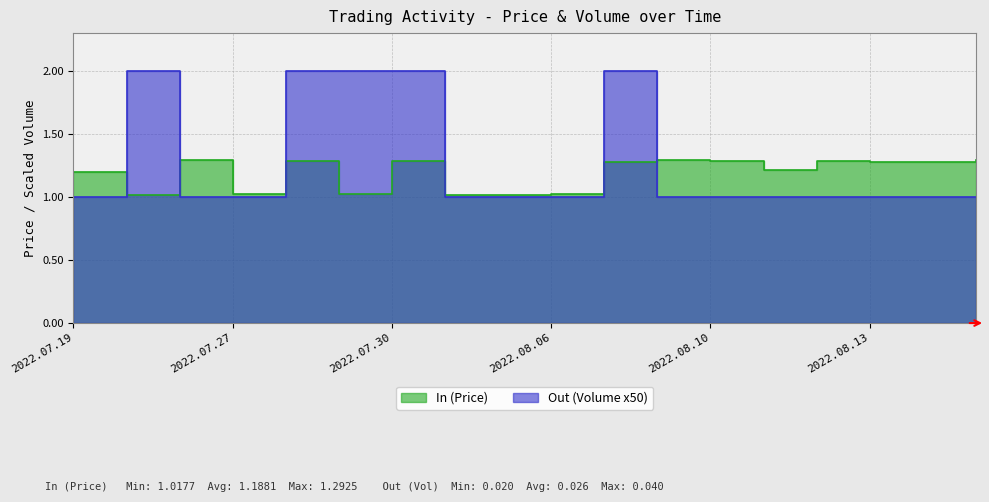

At 2022.08.16, list the series in order from largest to smallest.

In (Price), Out (Volume)